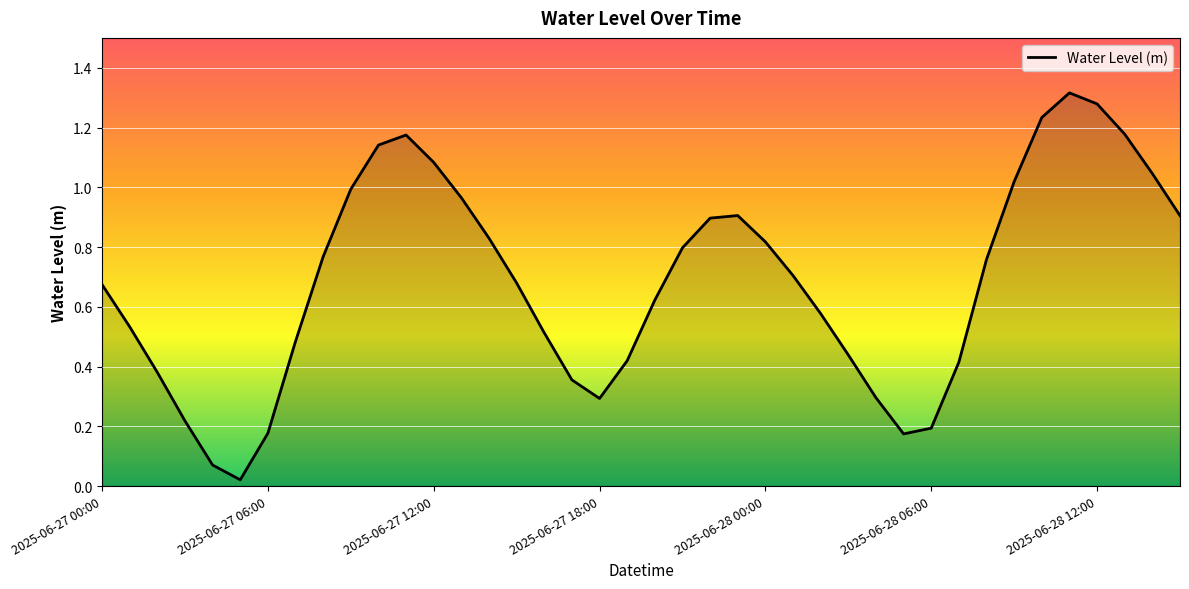

Rank the categories by value from lowest to highest.

2025-06-27 05:00, 2025-06-27 04:00, 2025-06-28 05:00, 2025-06-27 06:00, 2025-06-28 06:00, 2025-06-27 03:00, 2025-06-27 18:00, 2025-06-28 04:00, 2025-06-27 17:00, 2025-06-27 02:00, 2025-06-28 07:00, 2025-06-27 19:00, 2025-06-28 03:00, 2025-06-27 07:00, 2025-06-27 16:00, 2025-06-27 01:00, 2025-06-28 02:00, 2025-06-27 20:00, 2025-06-27 00:00, 2025-06-27 15:00, 2025-06-28 01:00, 2025-06-28 08:00, 2025-06-27 08:00, 2025-06-27 21:00, 2025-06-28 00:00, 2025-06-27 14:00, 2025-06-27 22:00, 2025-06-28 15:00, 2025-06-27 23:00, 2025-06-27 13:00, 2025-06-27 09:00, 2025-06-28 09:00, 2025-06-28 14:00, 2025-06-27 12:00, 2025-06-27 10:00, 2025-06-27 11:00, 2025-06-28 13:00, 2025-06-28 10:00, 2025-06-28 12:00, 2025-06-28 11:00